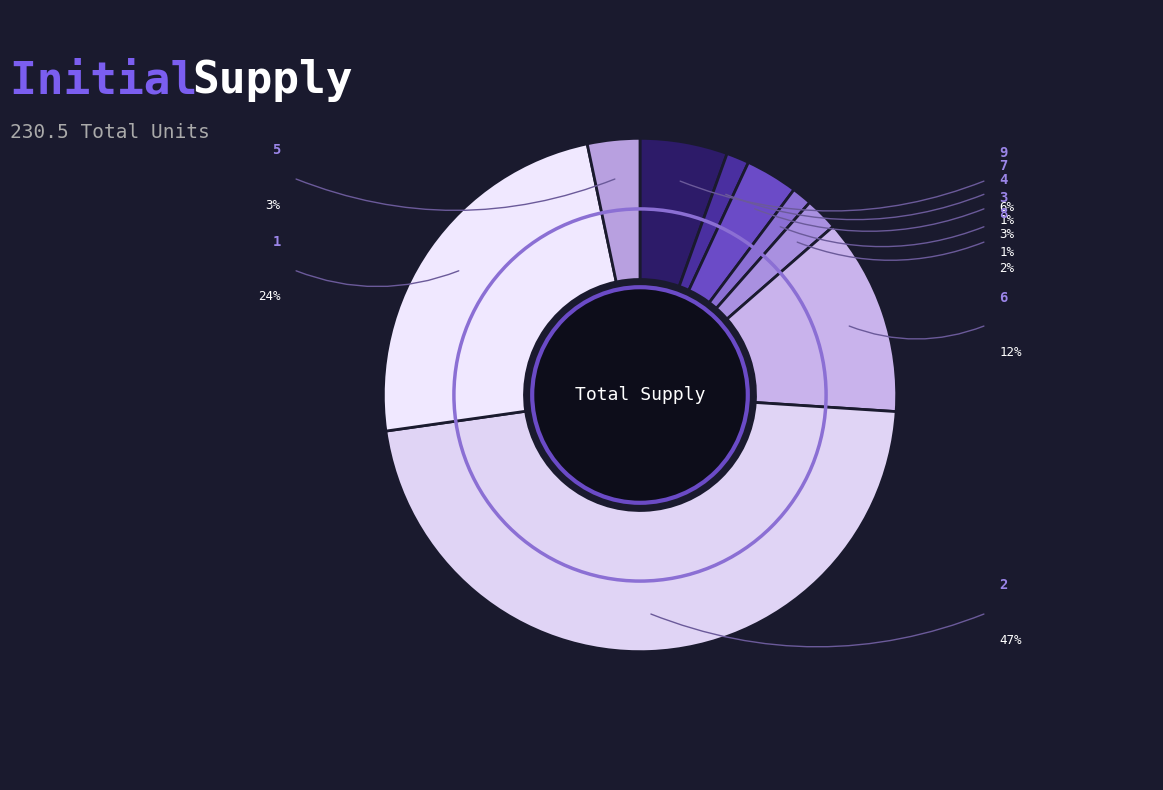

What is the ratio of the value at 1 to the value at 4?

7.3